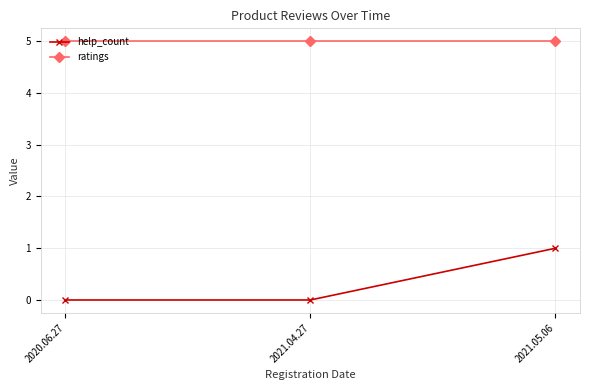

At which label does help_count reach its peak?

2021.05.06